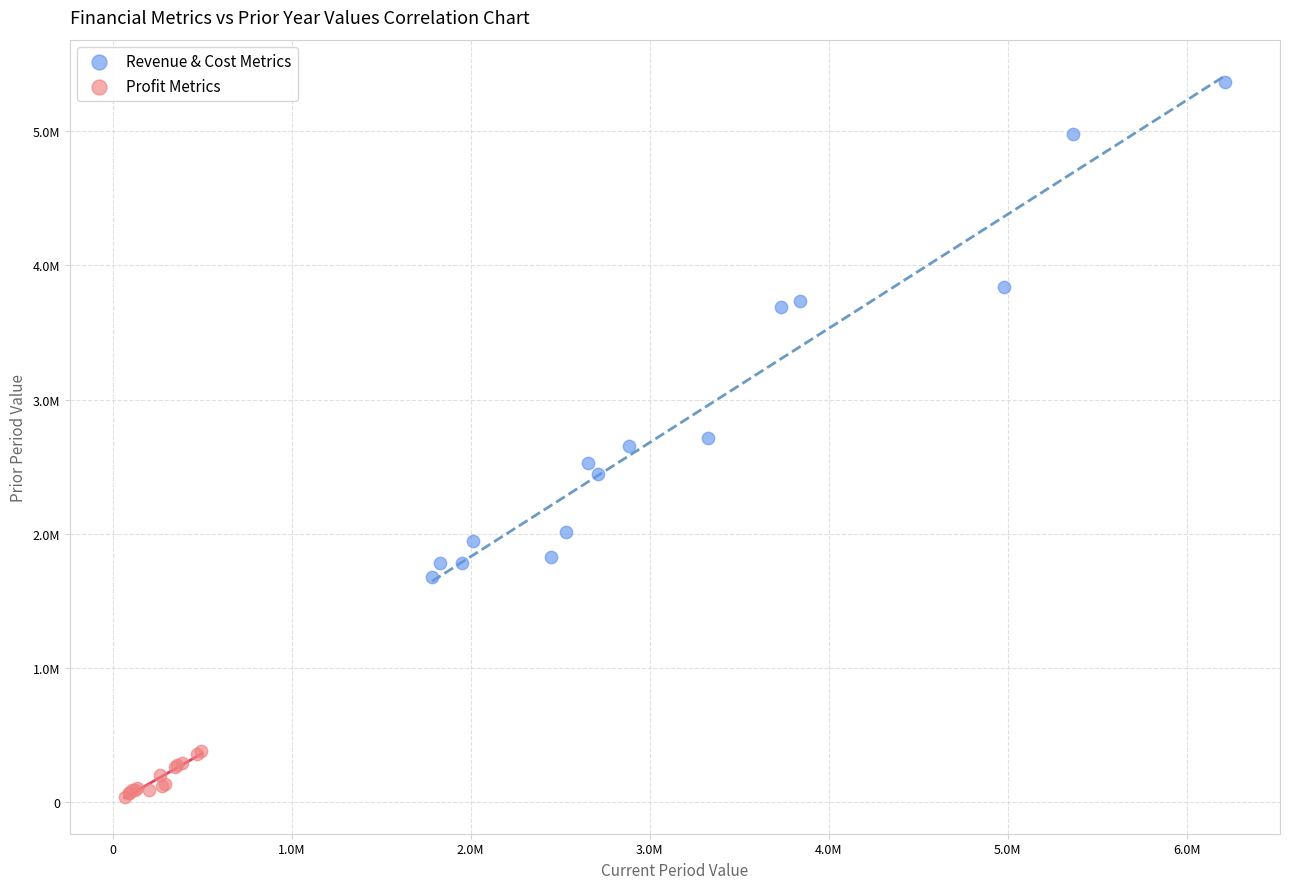

Which series contains the highest Y value?

Revenue & Cost Metrics